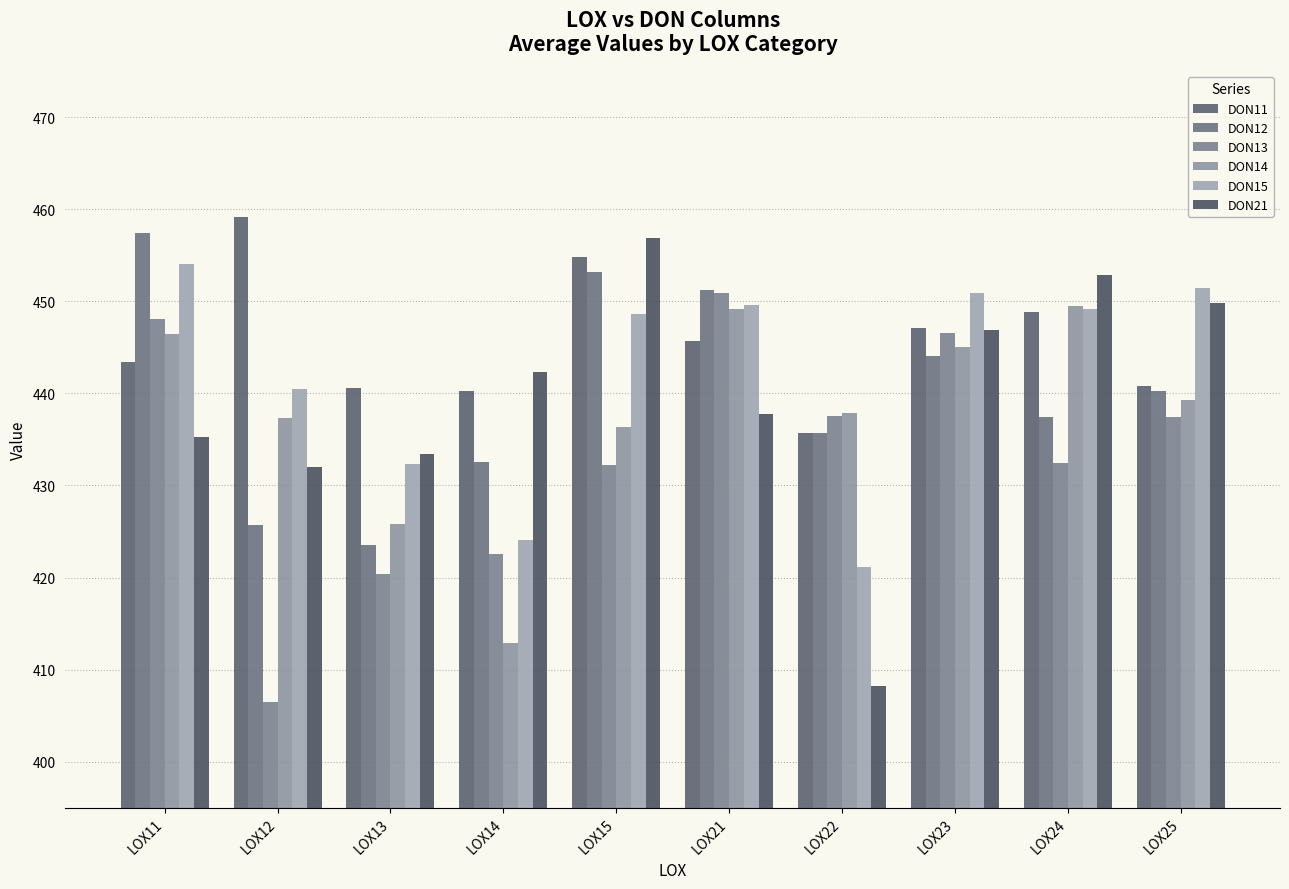

Is the value of DON21 at LOX11 greater than the value of DON13 at LOX15?

Yes